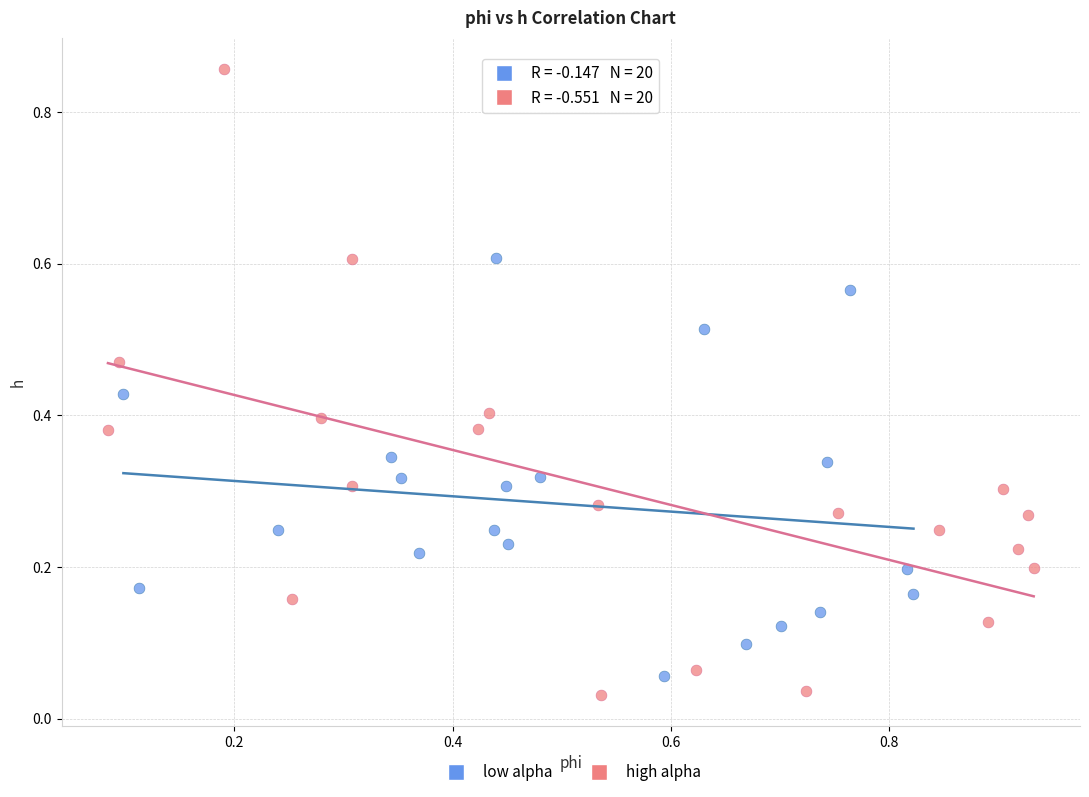

Which series reaches the maximum Y coordinate?

high alpha